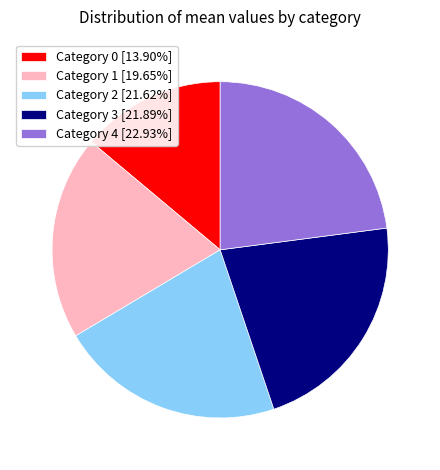

Is there any slice that represents more than half of the pie?

No